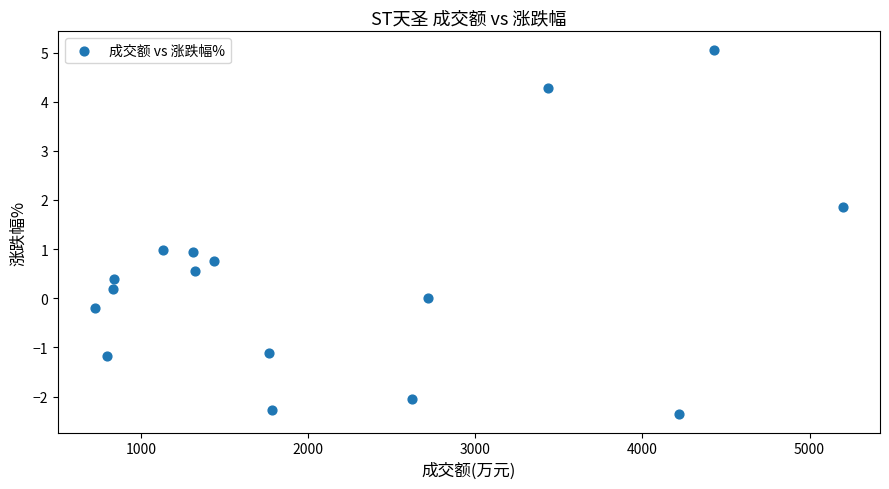

What is the range of Y values (max minus min)?

7.4